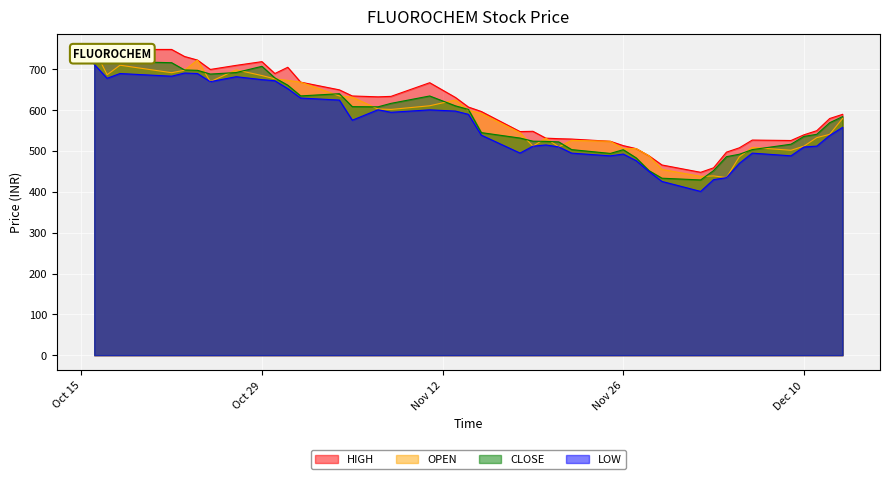

What are all the series names shown in the legend?

HIGH, OPEN, CLOSE, LOW